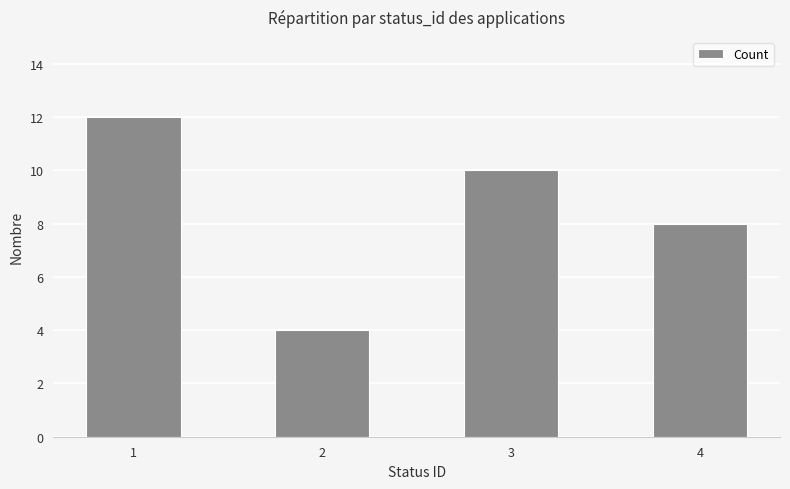

What is the ratio of the value at 3 to the value at 2?

2.5